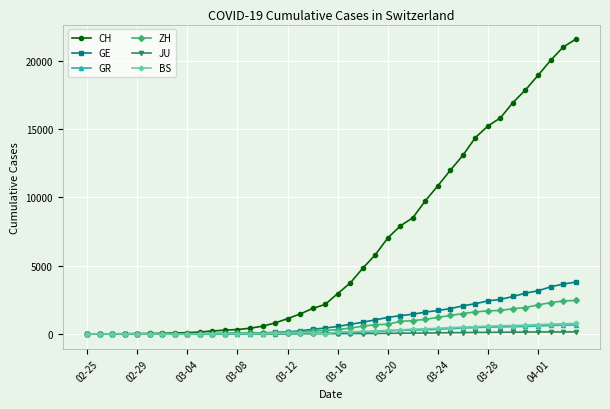

What is the maximum value for GR?

657